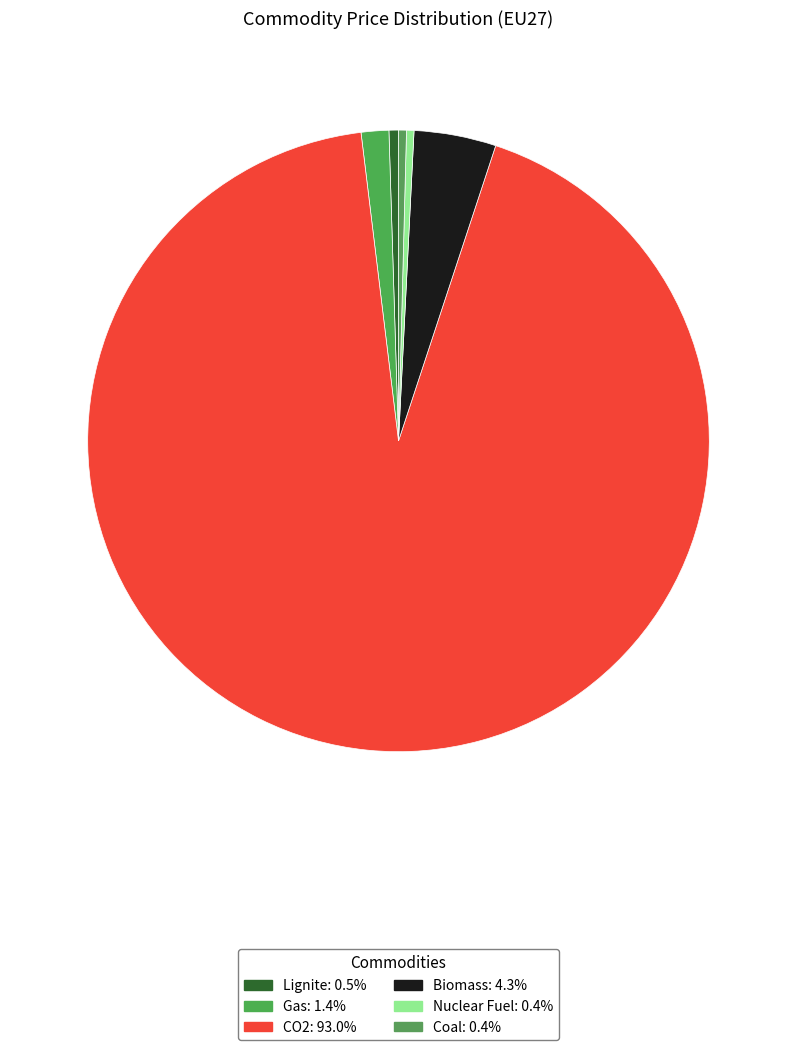

What is the largest slice in the pie chart?

CO2